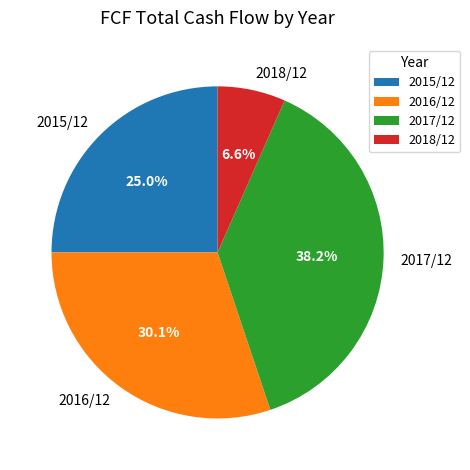

How many slices are in this pie chart?

4